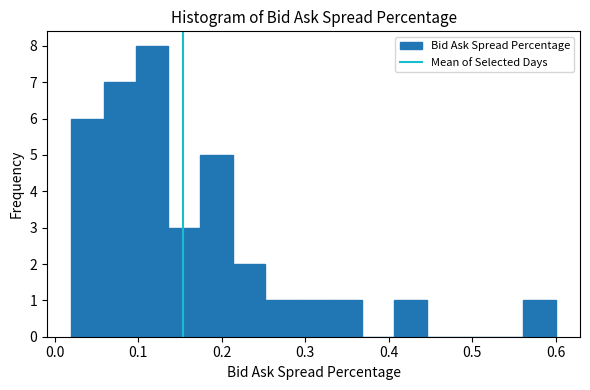

Read against the x-axis, roughly where is the centre of the tallest bar?

0.12